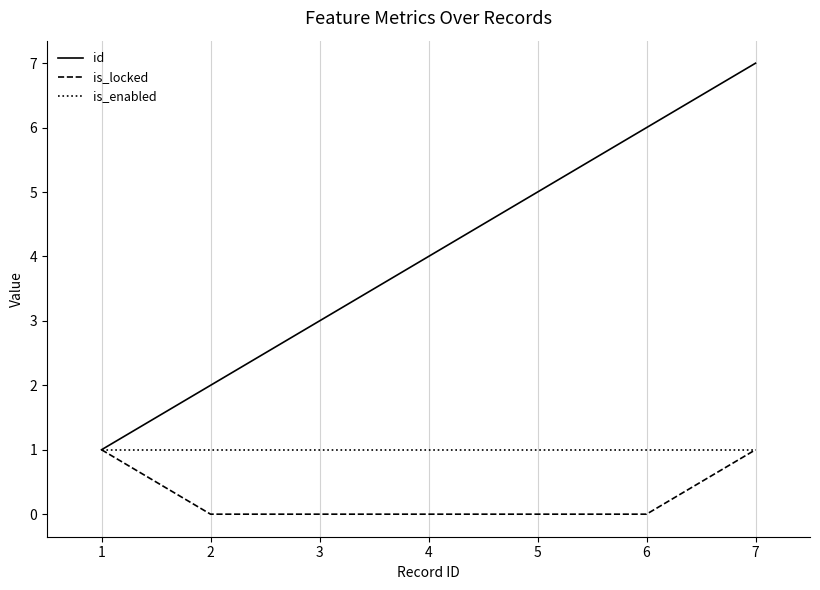

What is the maximum value for is_locked?

1